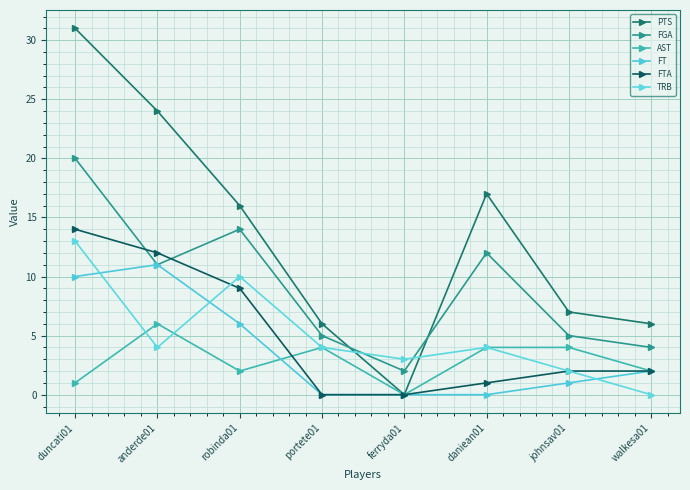

How many categories are shown in the chart?

8